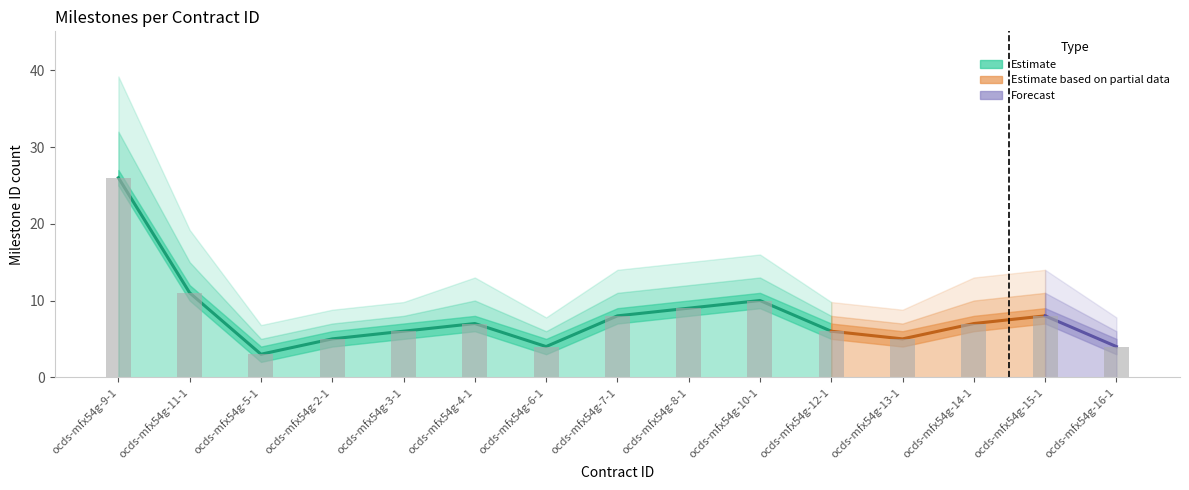

Reading left to right, transcribe all the data shown in this chart.

Milestone count (estimate): 26	11	3	5	6	7	4	8	9	10	6	5	7	8	4
Milestone count lower: 20	8	2	4	5	5	3	6	7	8	5	4	5	6	3
Milestone count upper: 32	15	5	7	8	10	6	11	12	13	8	7	10	11	6